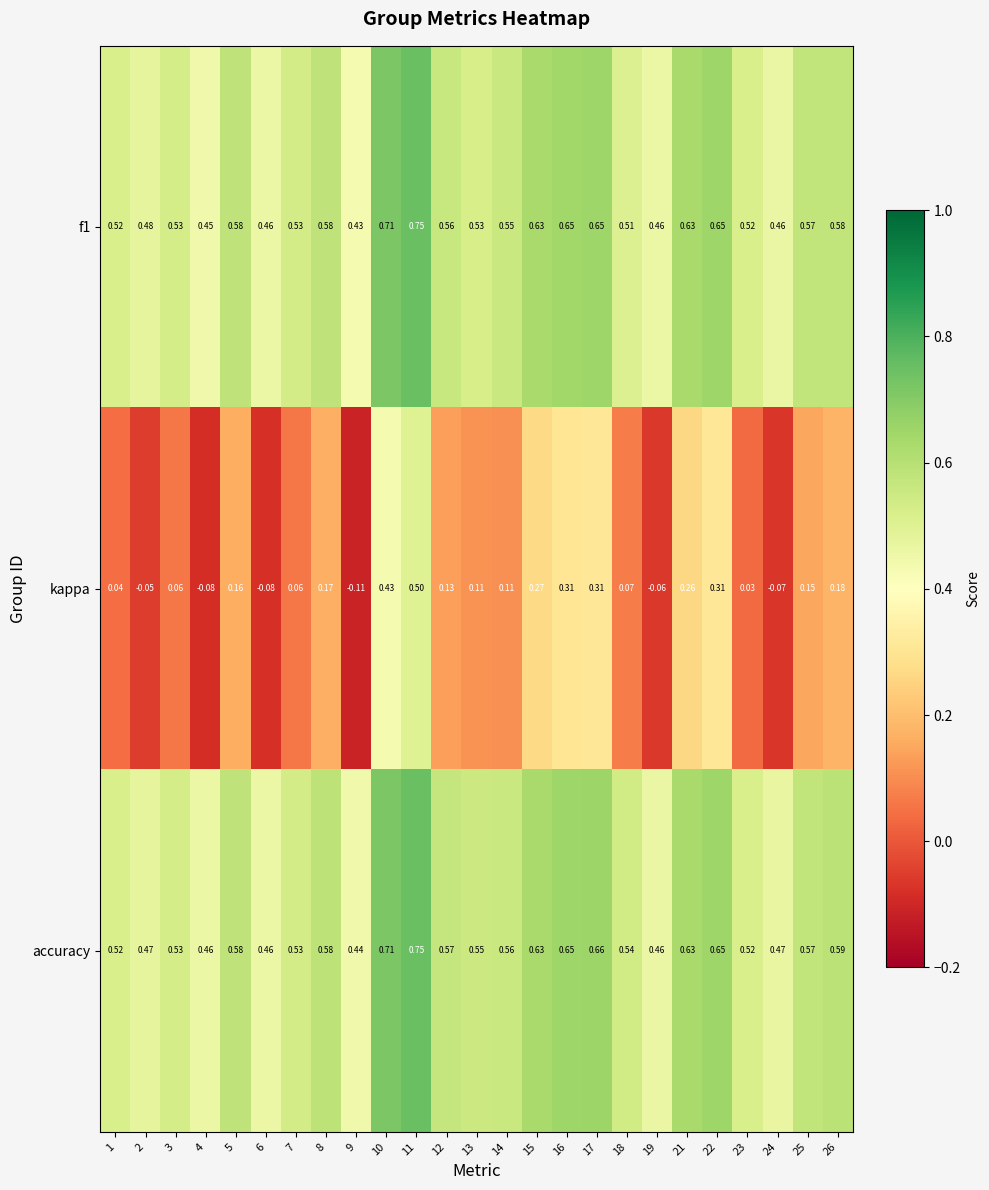

Which series has the largest total across all categories?

accuracy